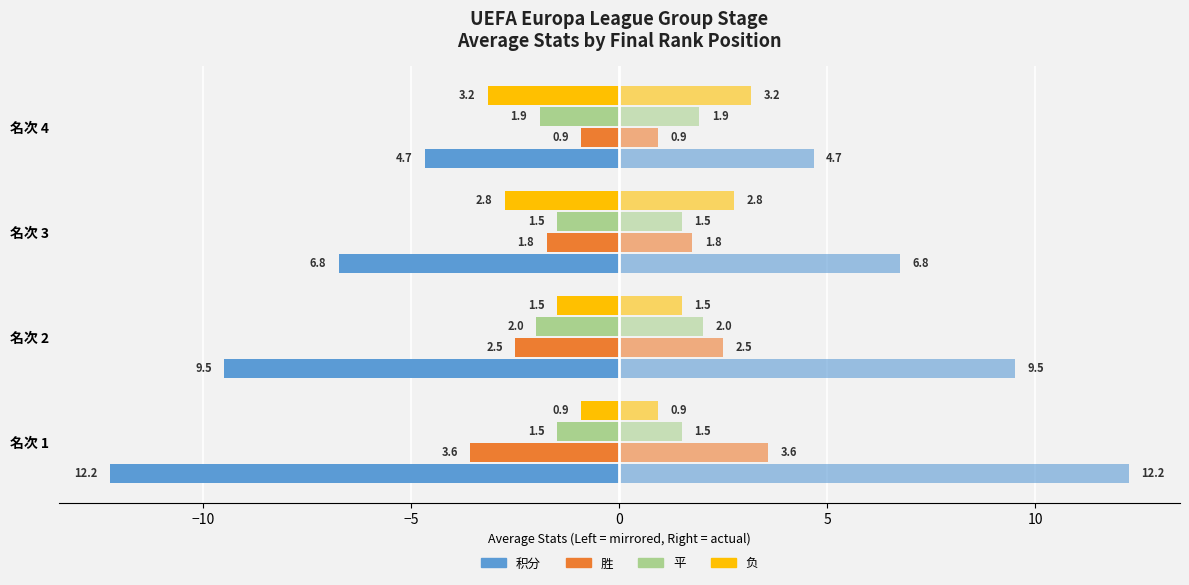

Is it true that 积分 equals -4.7 at 名次 4?

True